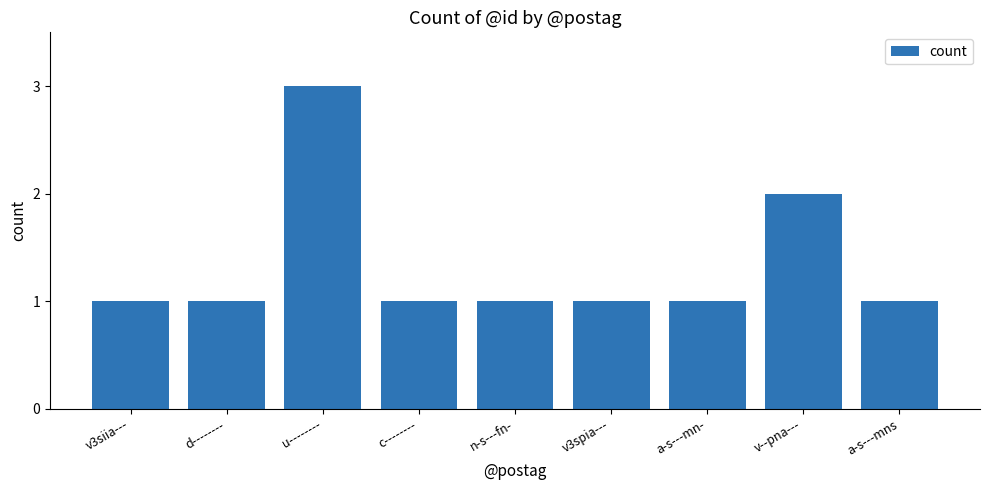

What is the maximum value shown in the chart?

3